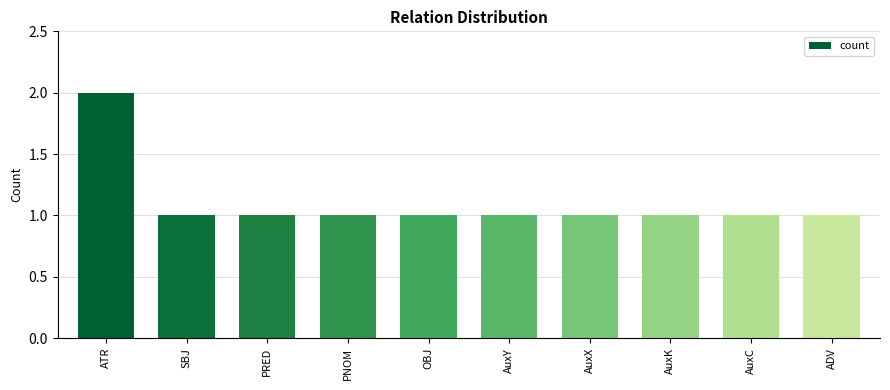

Reading right to left, extract all data points from this chart.

ADV=1	AuxC=1	AuxK=1	AuxX=1	AuxY=1	OBJ=1	PNOM=1	PRED=1	SBJ=1	ATR=2